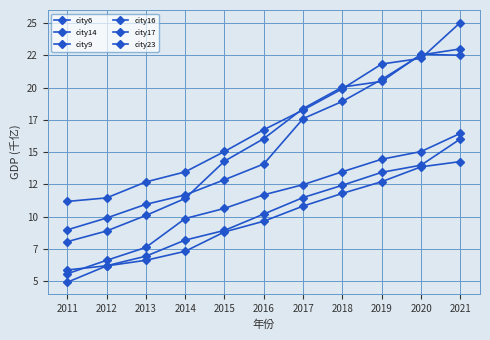

True or false: city6 and city9 intersect in this chart.

False